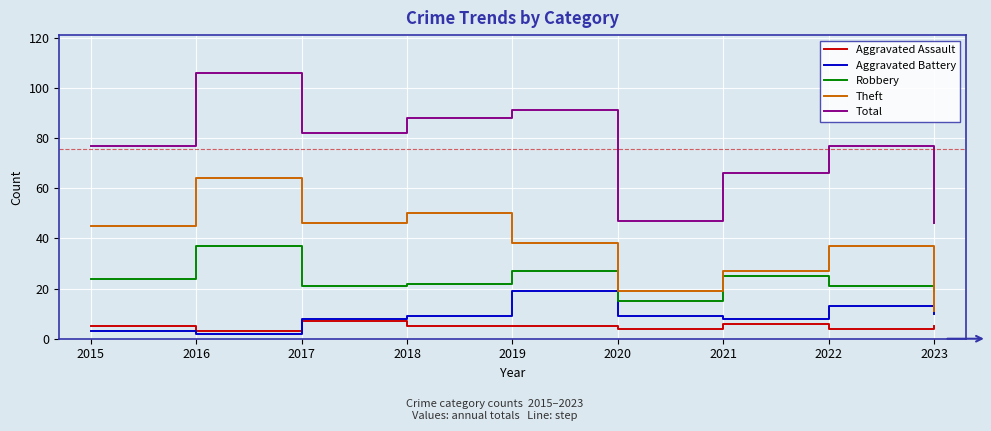

What is the difference between the Theft values at 2023 and 2019?

27